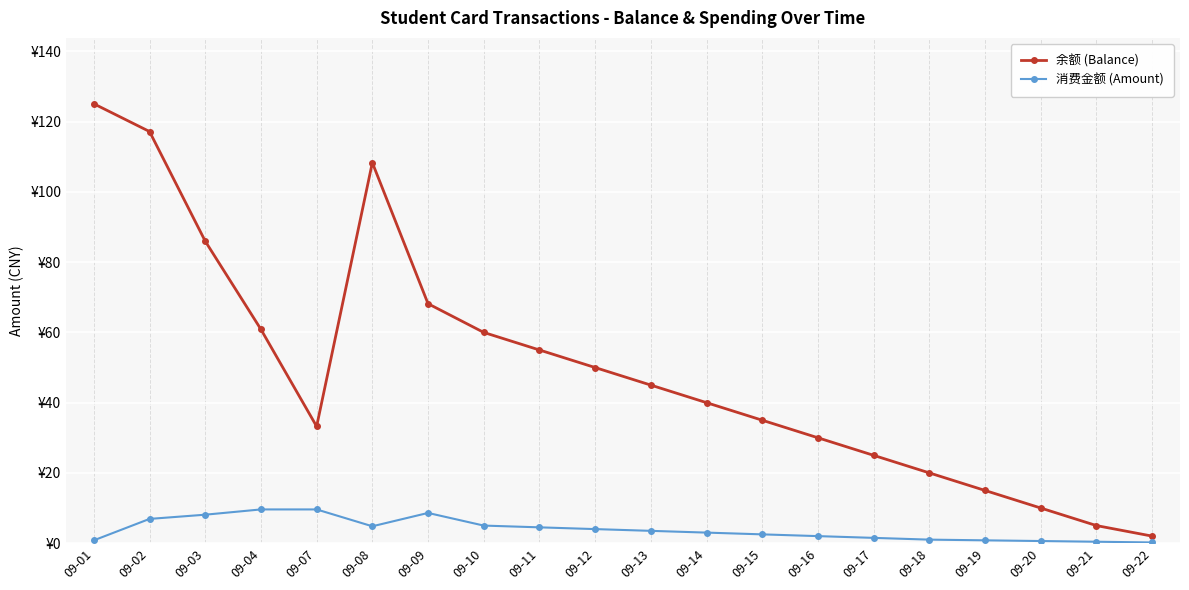

At which label does 余额 (Balance) first exceed 45?

09-01